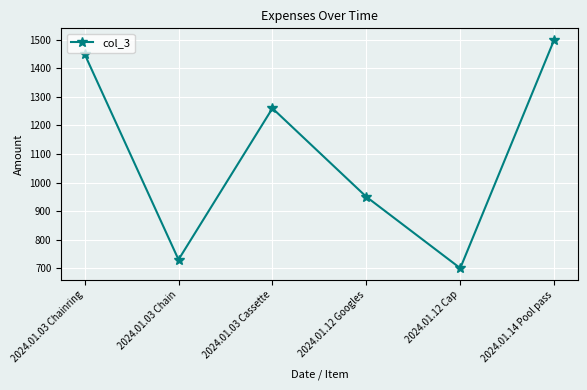

Reading right to left, list all the values displayed in this chart.

1500	700	950	1260	730	1450